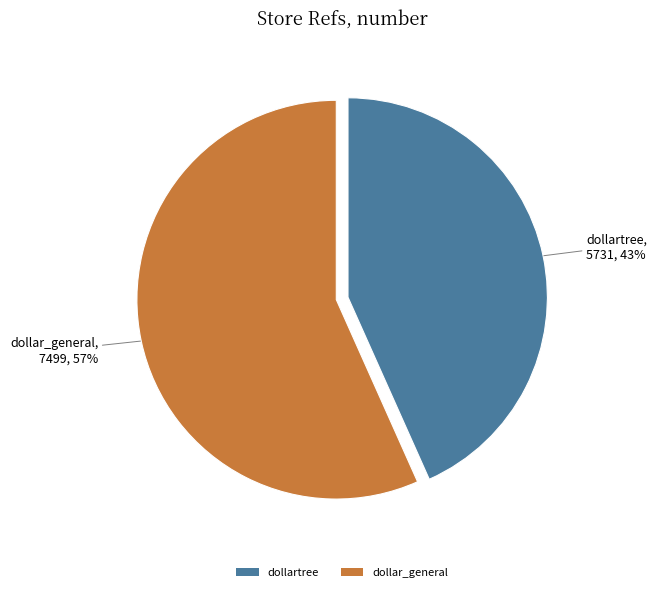

The dollartree slice represents 43% of the pie. True or false?

True